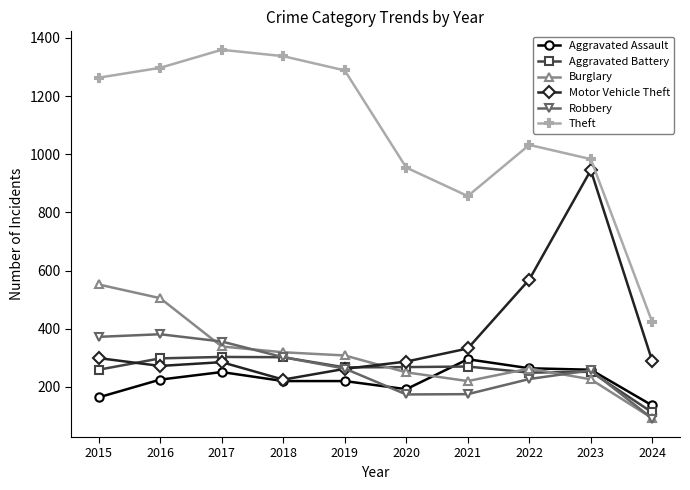

How many distinct data groups are displayed?

6